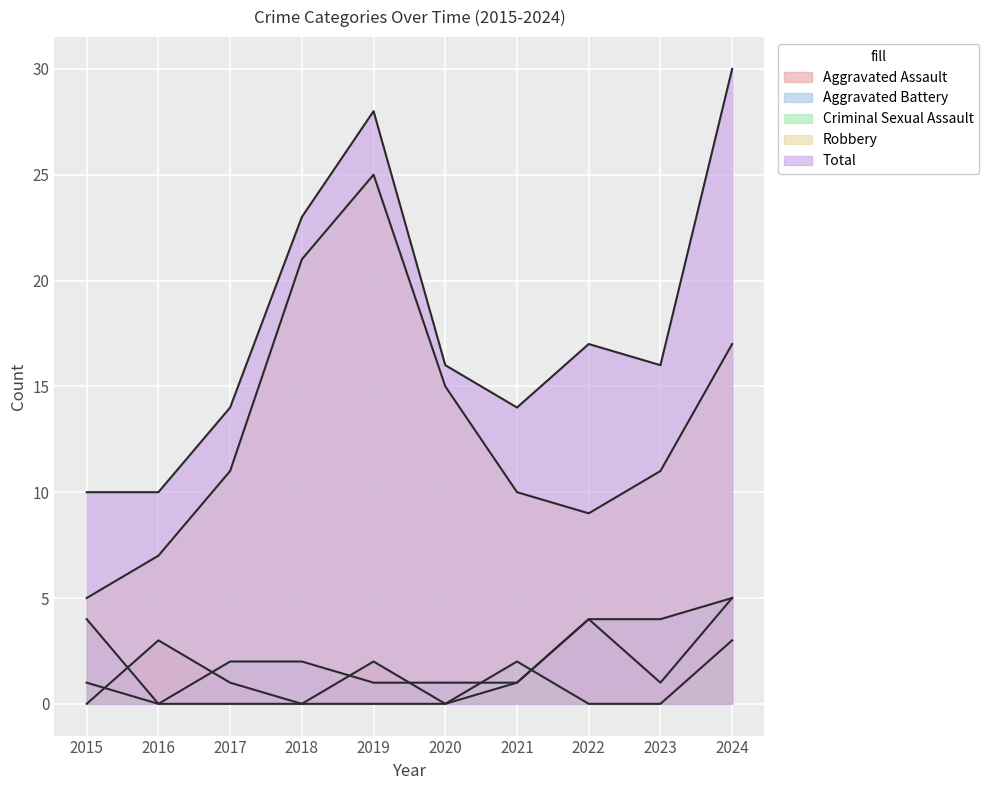

True or false: Aggravated Battery has more than 0 points higher than both neighbors.

False